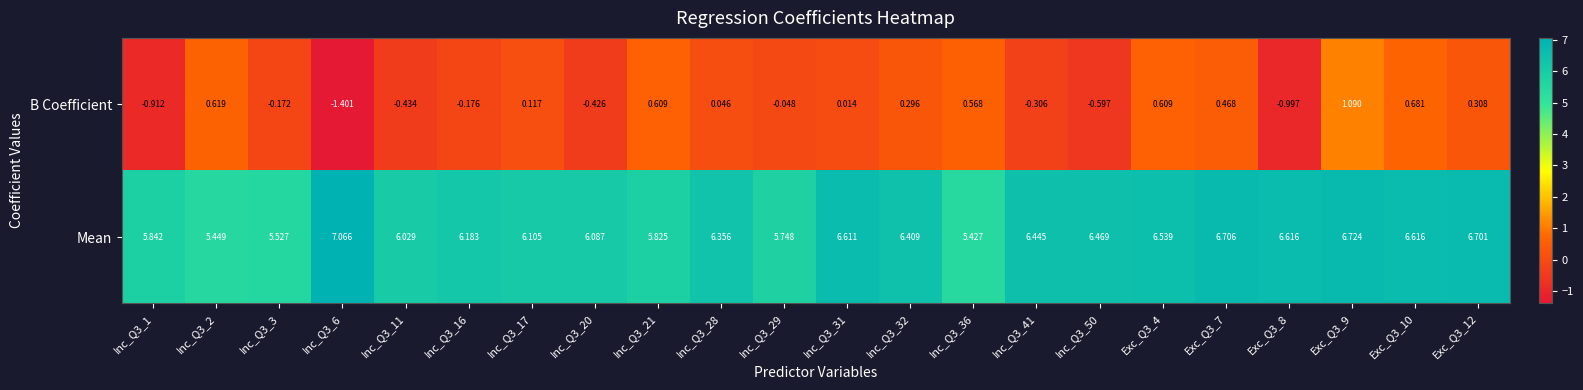

Is the value of B Coefficient at Inc_Q3_16 greater than the value of Mean at Inc_Q3_17?

No